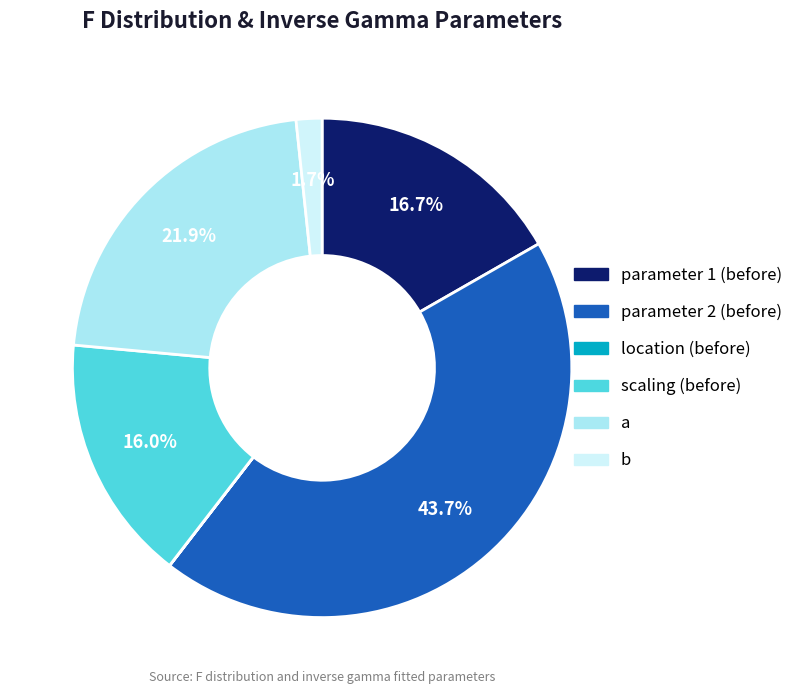

Which category has the biggest portion of the pie?

parameter 2 (before)